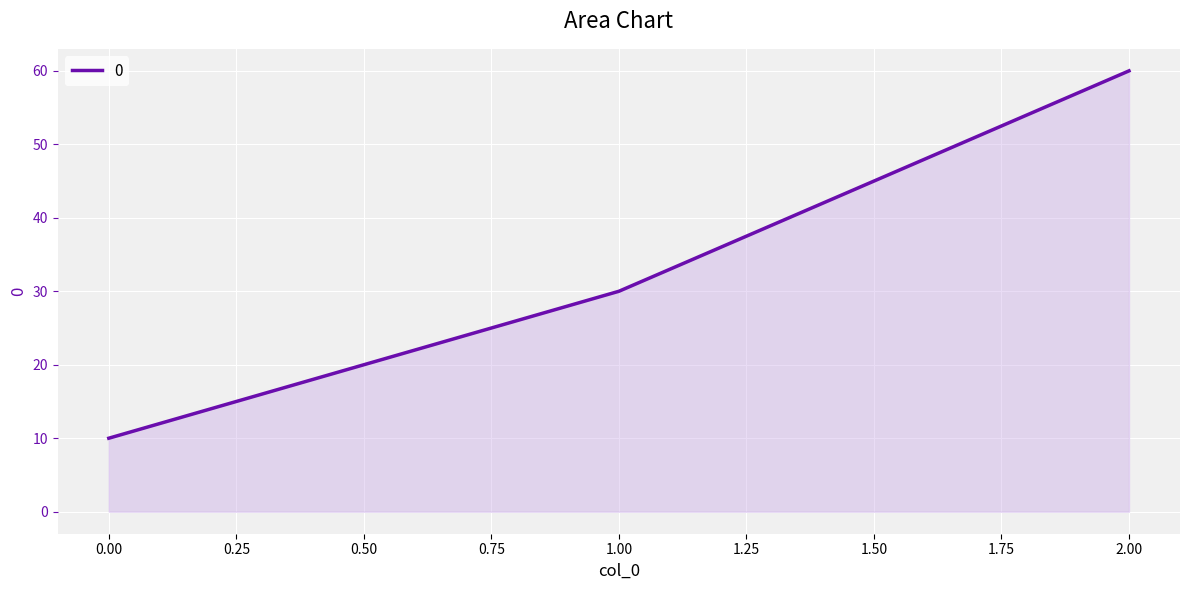

What is the difference between the second highest and minimum values?

20